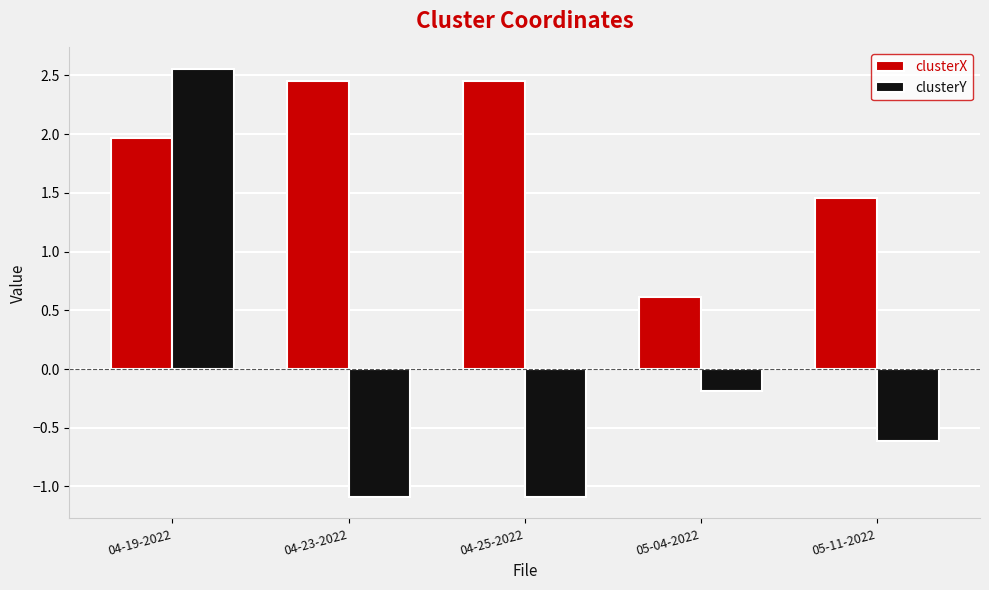

Rank the series by their average value, from lowest to highest.

clusterY, clusterX